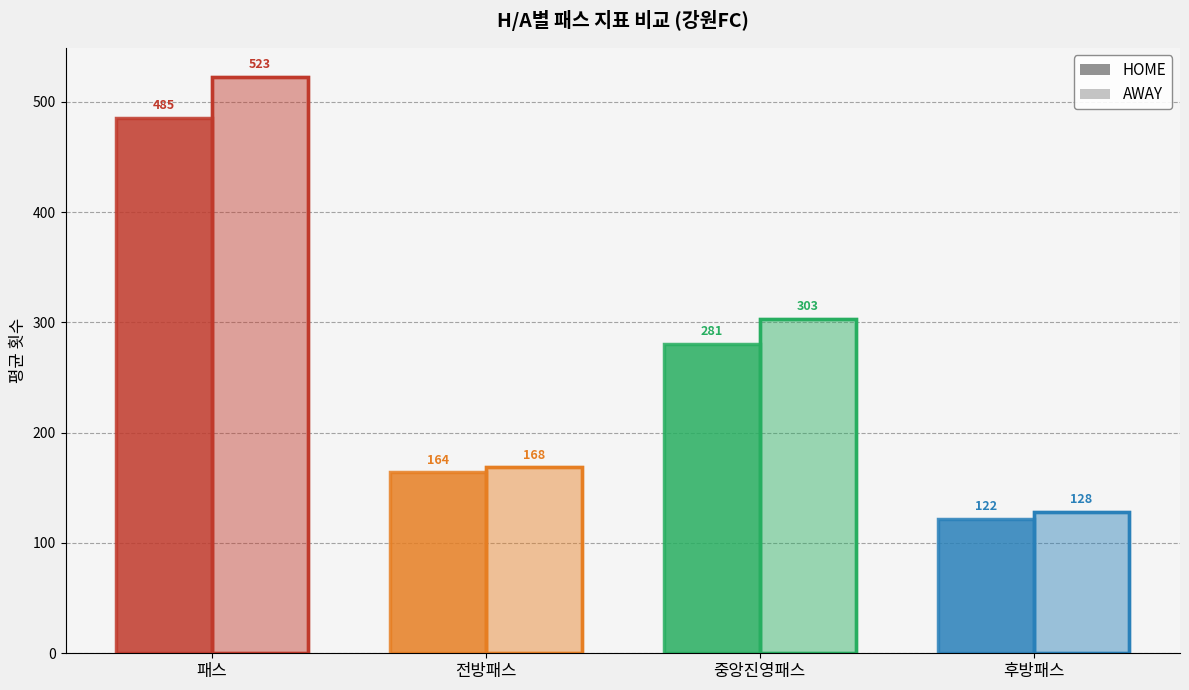

Between 중앙진영패스 and 후방패스, which is larger?

중앙진영패스